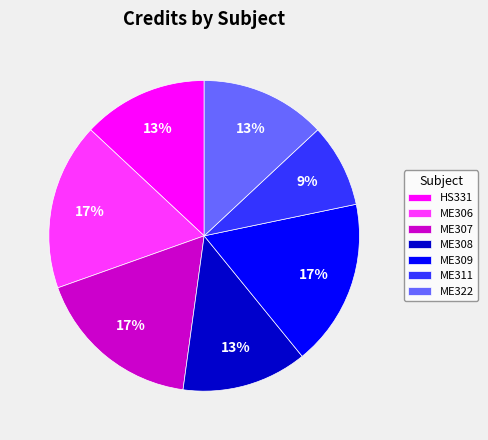

The ME322 slice represents 13% of the pie. True or false?

True